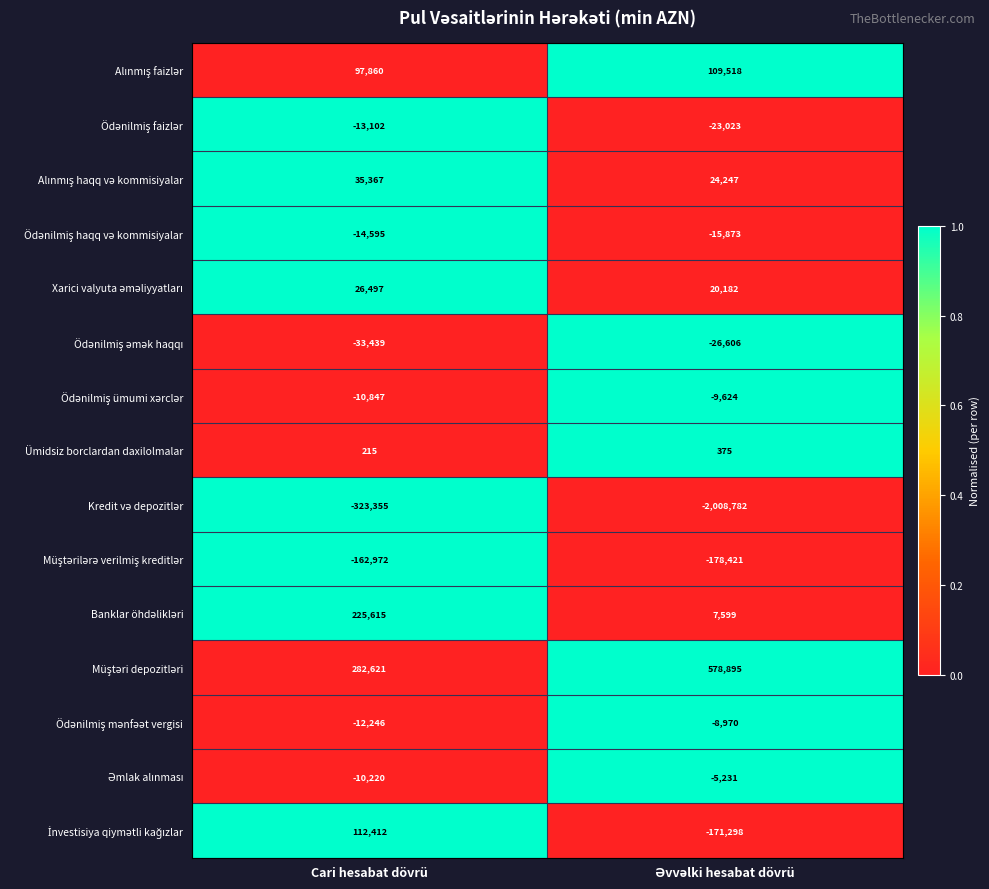

What is the greatest value displayed?

578895